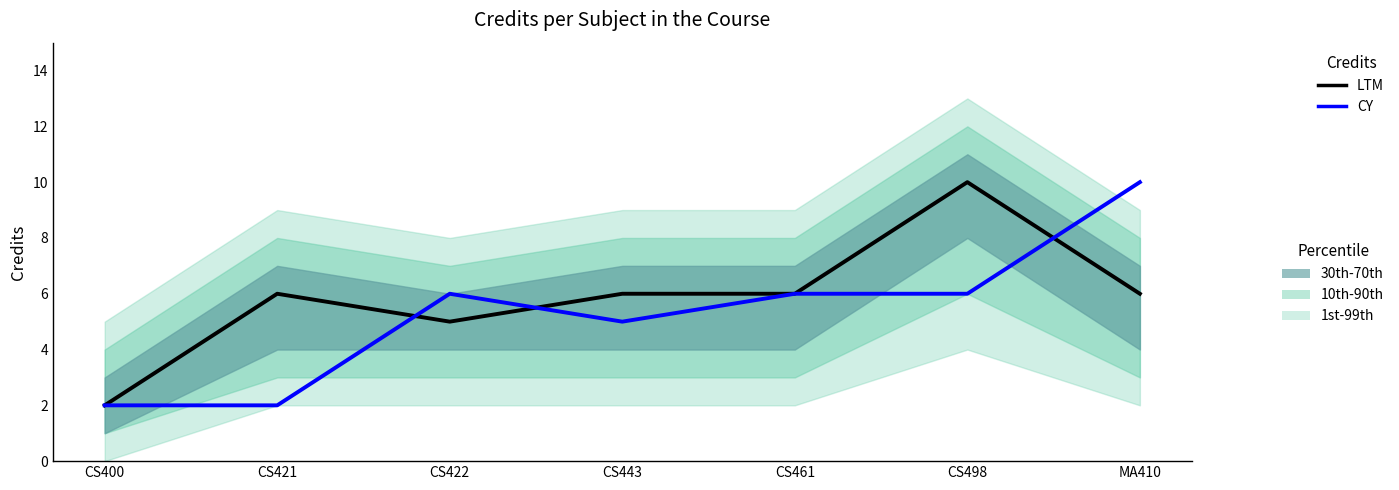

True or false: CY and LTM cross at least once.

True